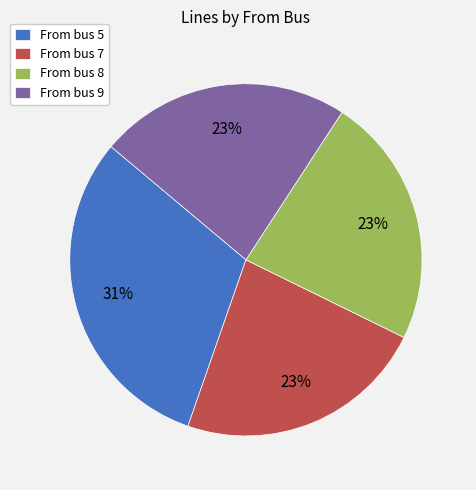

The From bus 9 slice represents 23% of the pie. True or false?

True